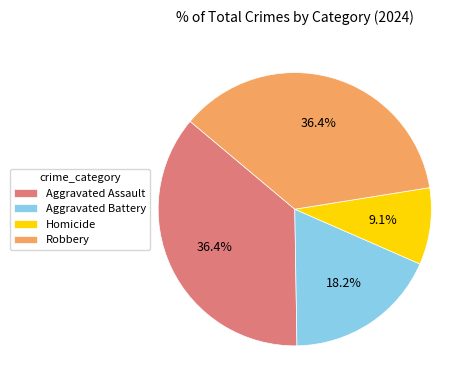

Approximately how many times larger is the value at Homicide compared to Aggravated Battery?

0.5